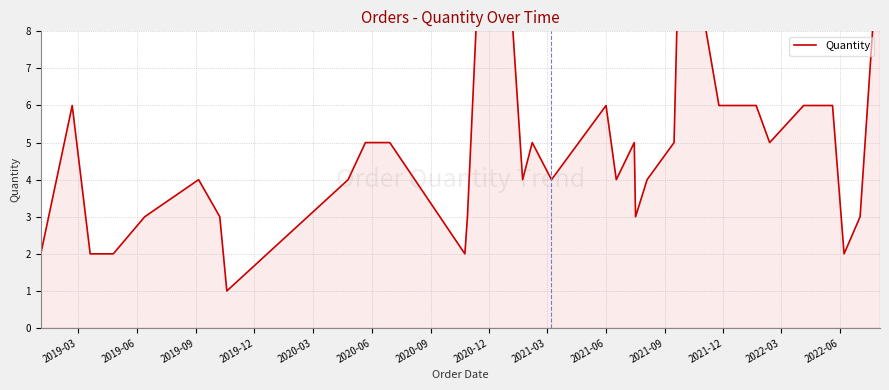

What is the smallest value displayed?

1